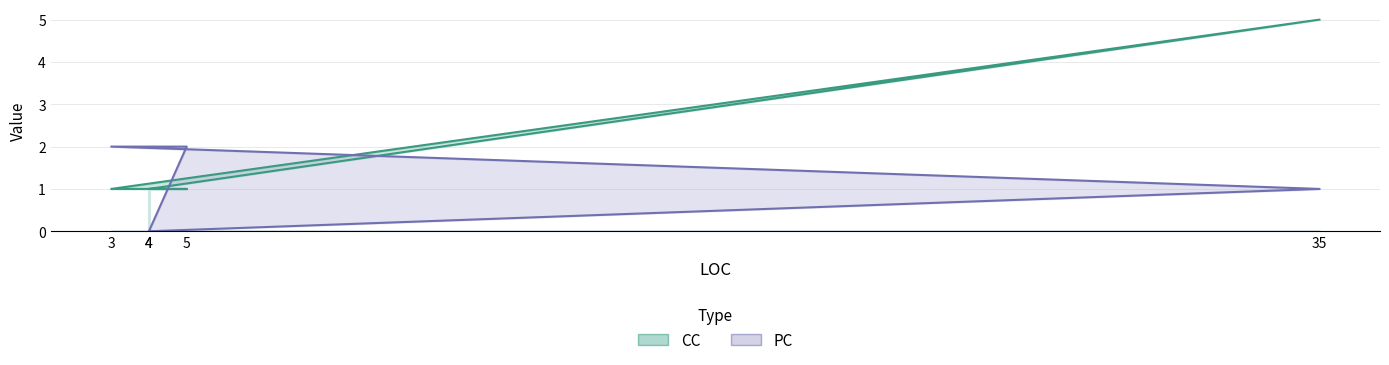

Reading left to right, list all the values displayed in this chart.

CC: 1	5	1	1	1
PC: 0	1	2	2	0